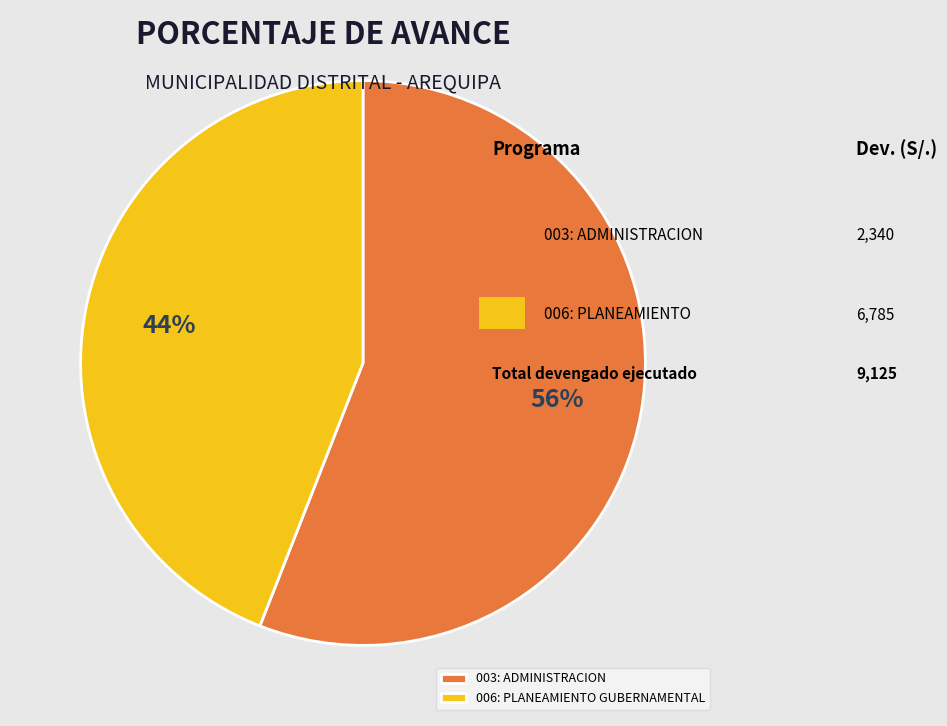

Which category has the smallest portion of the pie?

006: PLANEAMIENTO GUBERNAMENTAL